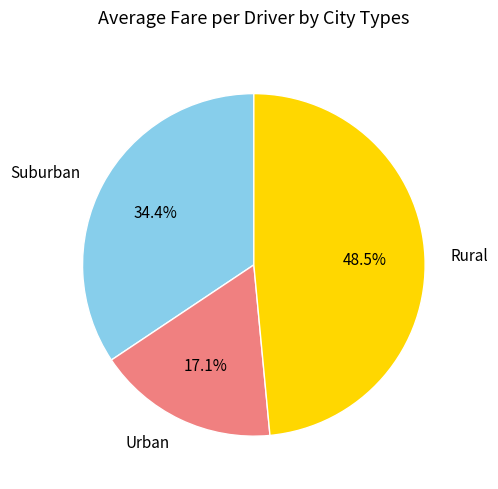

Which category has the smallest portion of the pie?

Urban